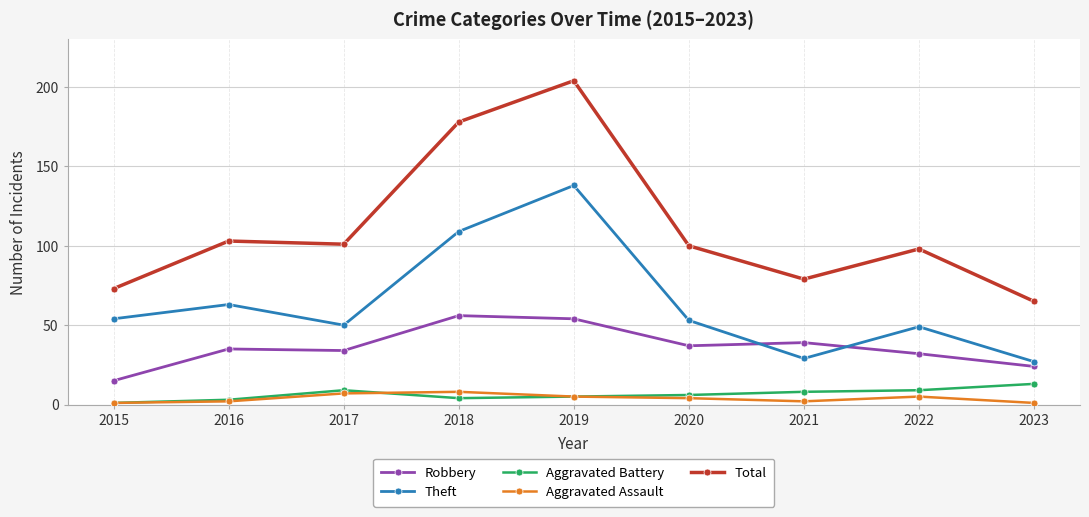

True or false: Aggravated Assault and Aggravated Battery intersect in this chart.

True